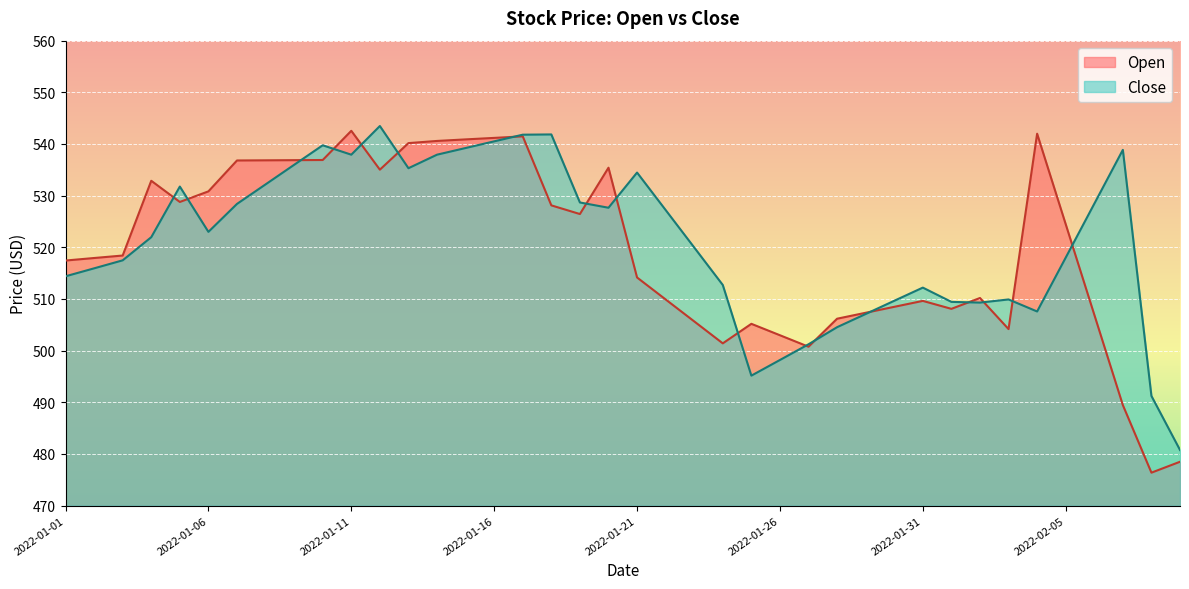

At which category is the sum across all series the highest?

2022-01-17